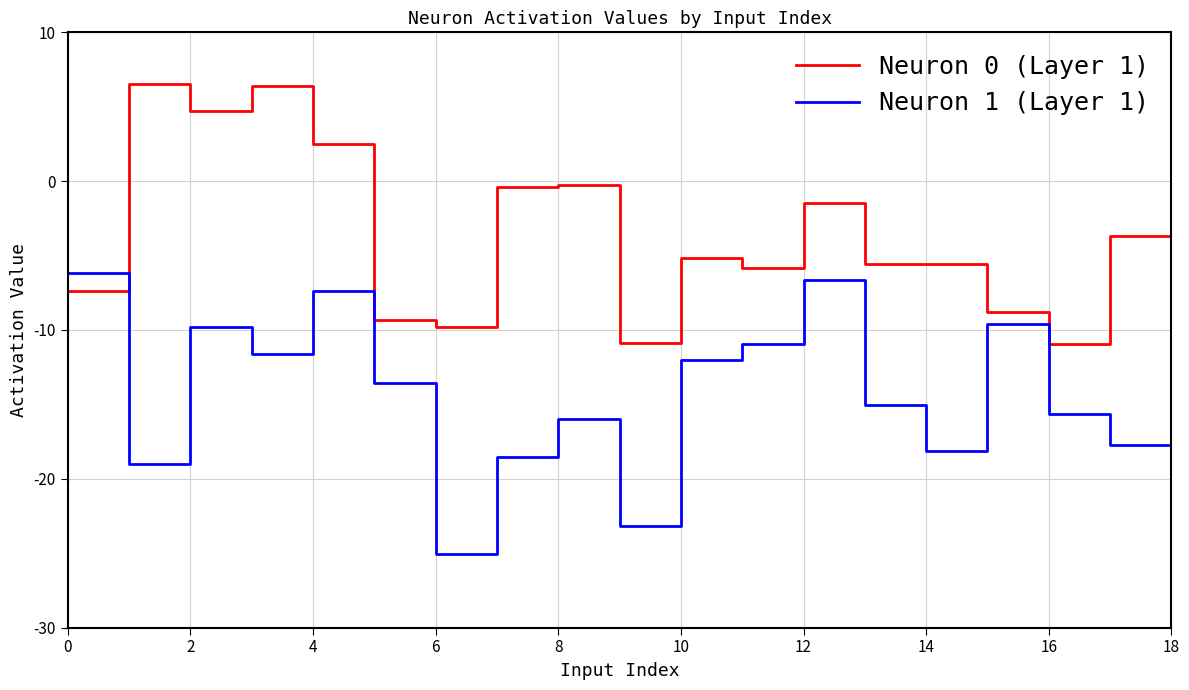

True or false: Neuron 0 (Layer 1) and Neuron 1 (Layer 1) cross at least once.

True